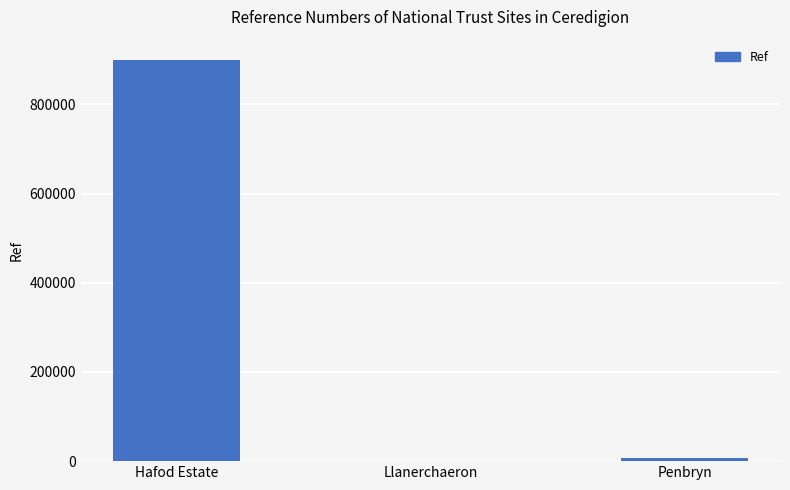

What is the sum of the values at Hafod Estate and Penbryn?

906175